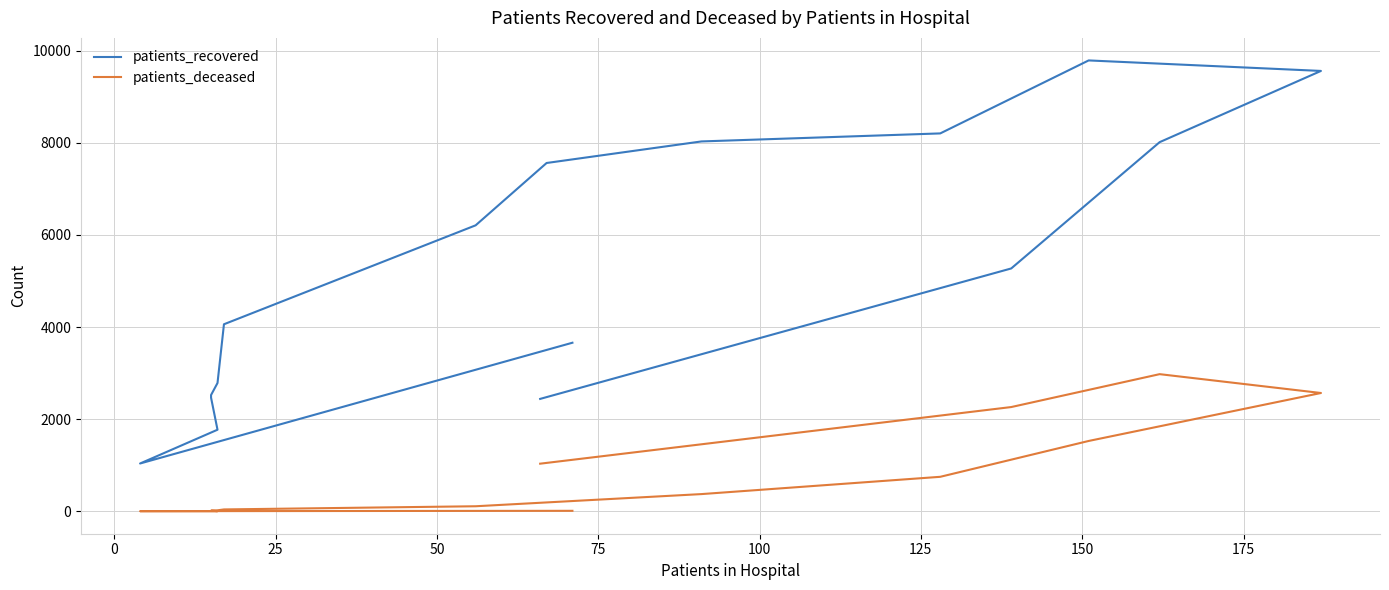

True or false: patients_recovered and patients_deceased cross at least once.

False